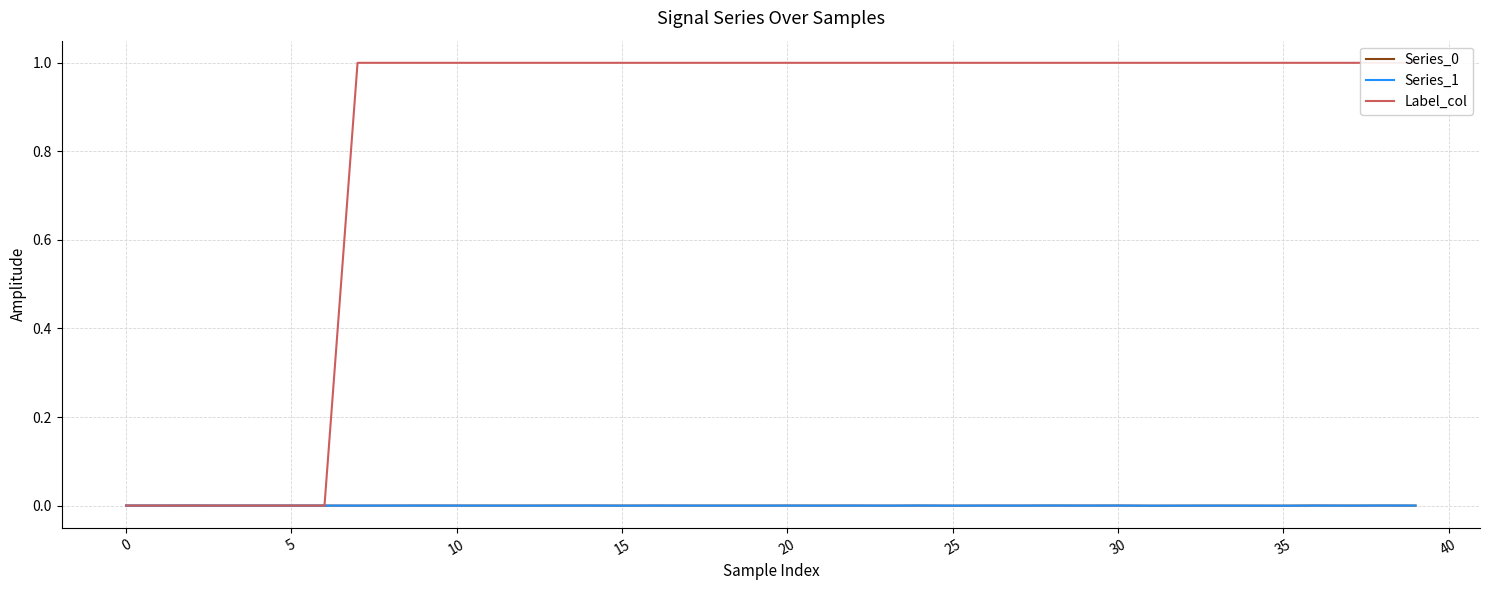

Between 20 and 31, which series saw the biggest shift?

Series_0